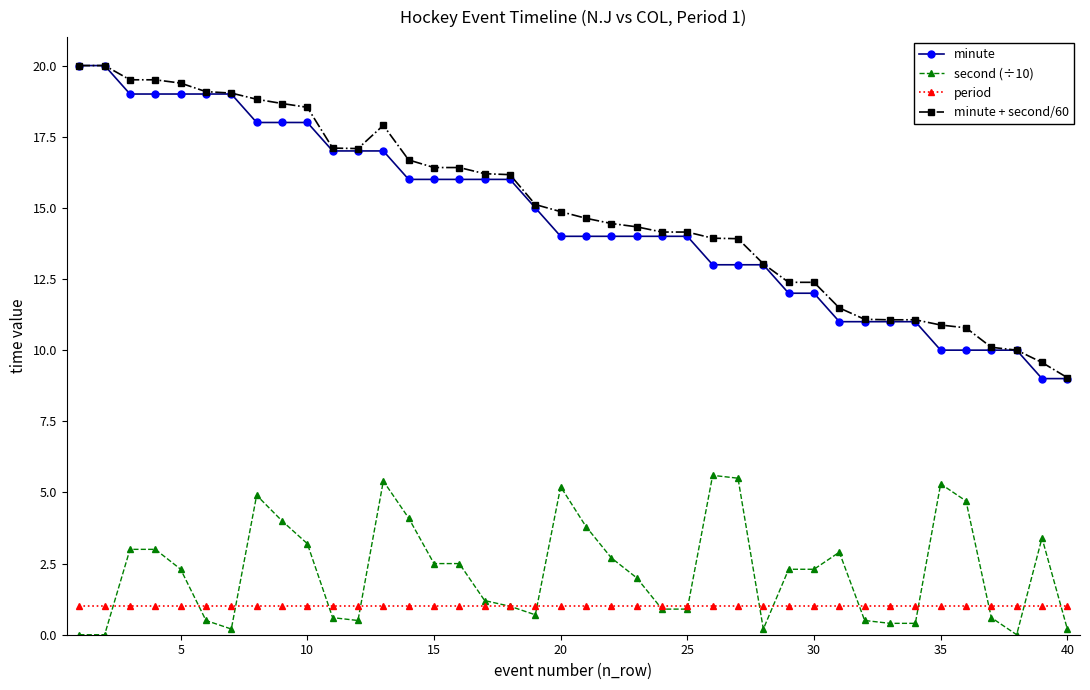

What is the greatest value displayed?

20.0